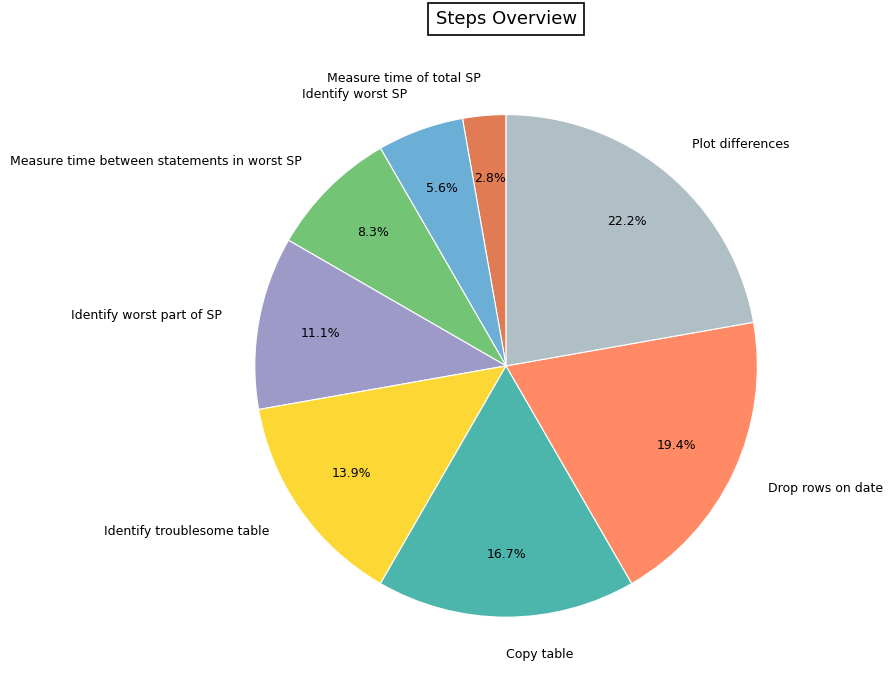

How many segments does this pie chart have?

8